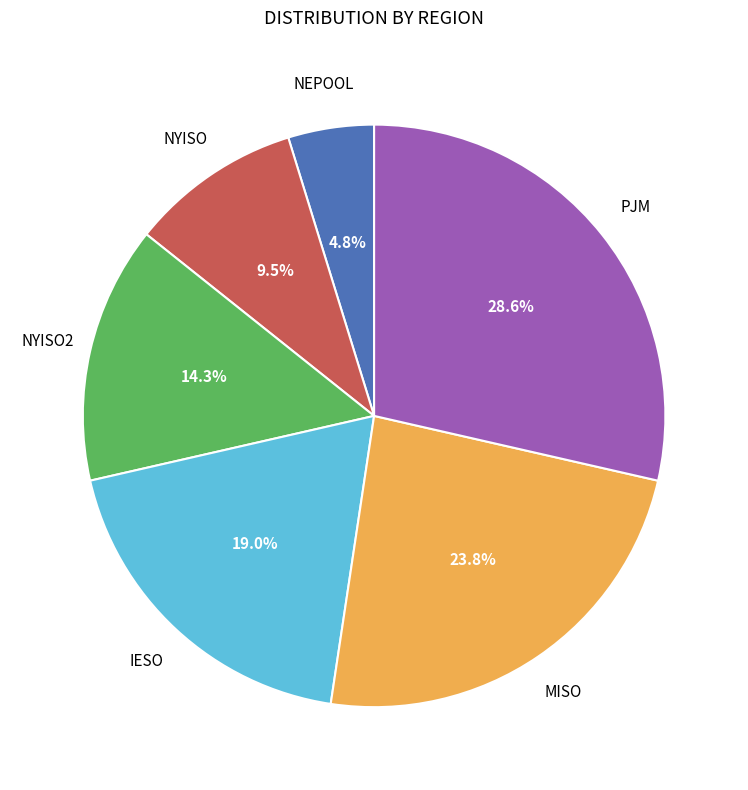

Does any single category account for the majority?

No